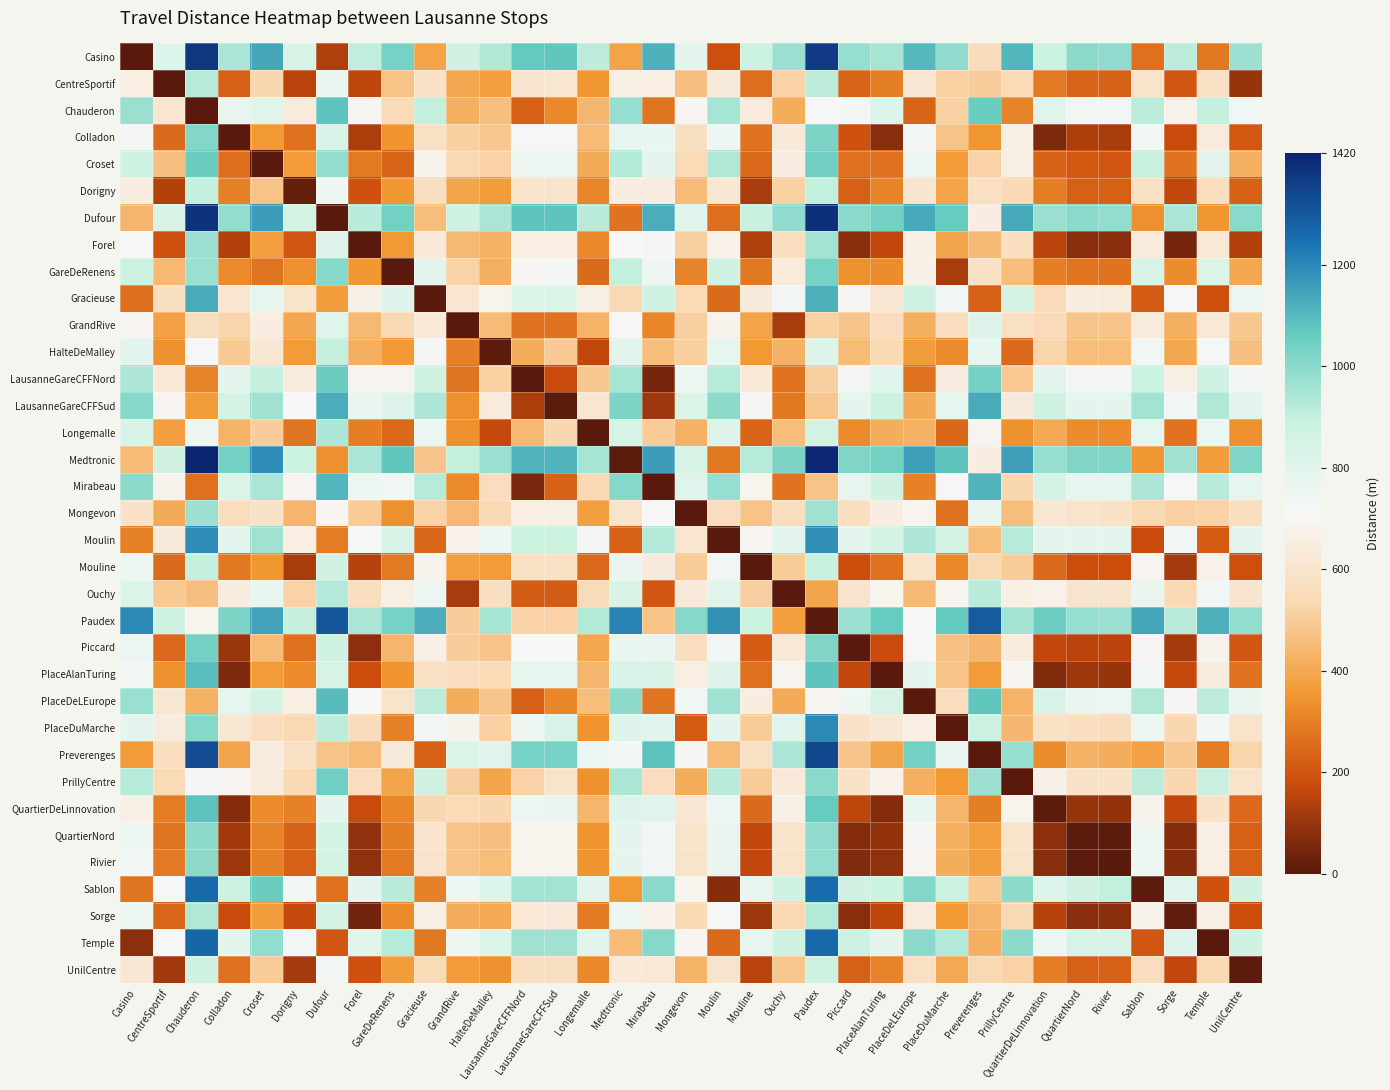

How many categories are shown in the chart?

35